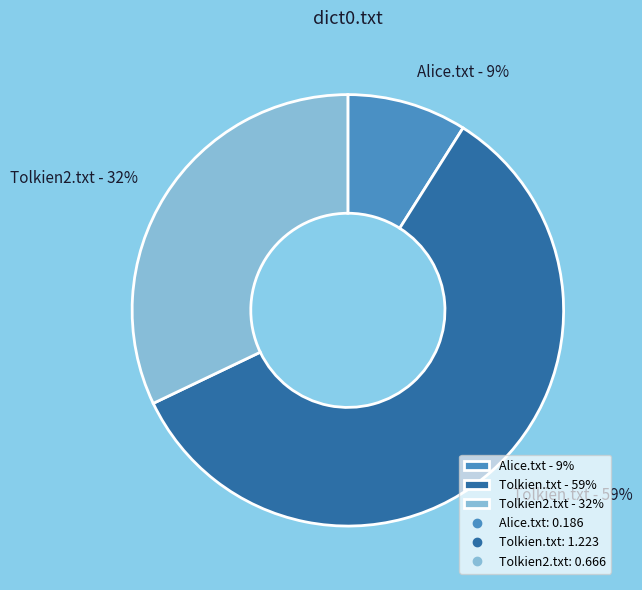

How many segments does this pie chart have?

3